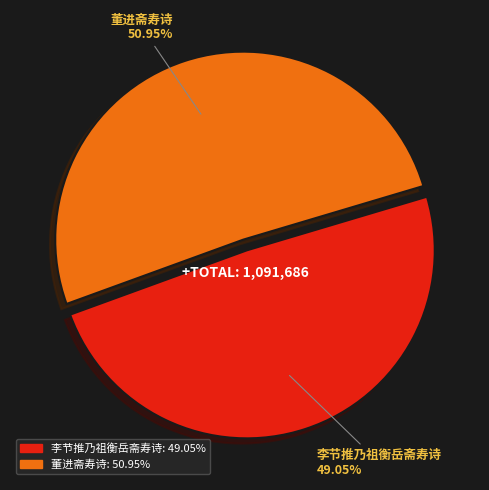

Combined, do 董进斋寿诗 and 李节推乃祖衡岳斋寿诗 account for over 50%?

Yes